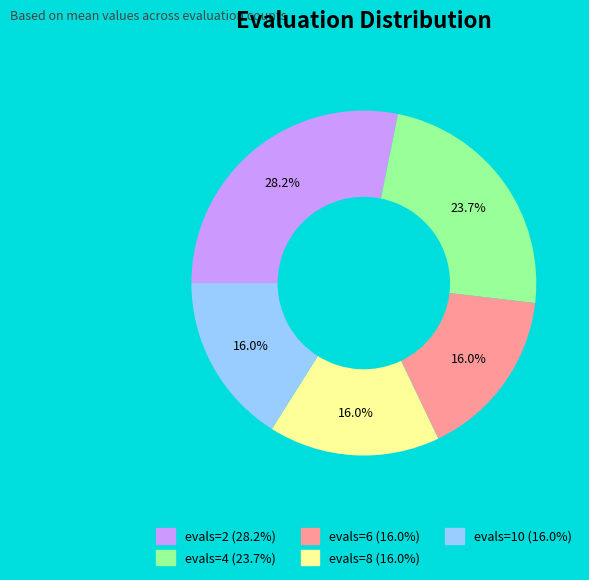

To the nearest percent, what portion does evals=8 represent?

16%